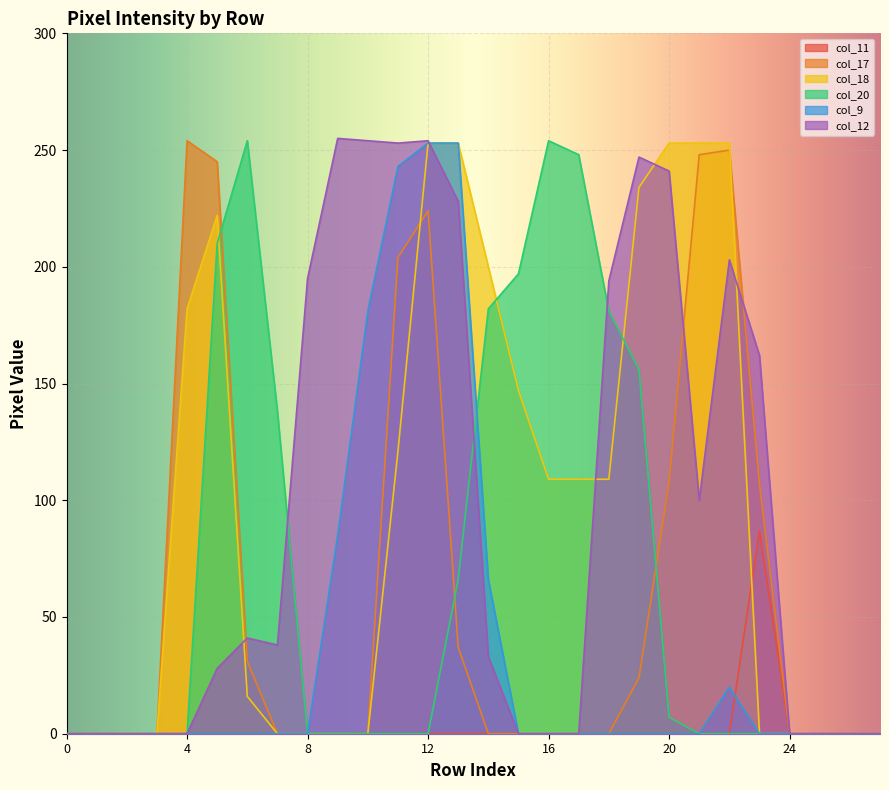

How many lines are shown in the chart?

6